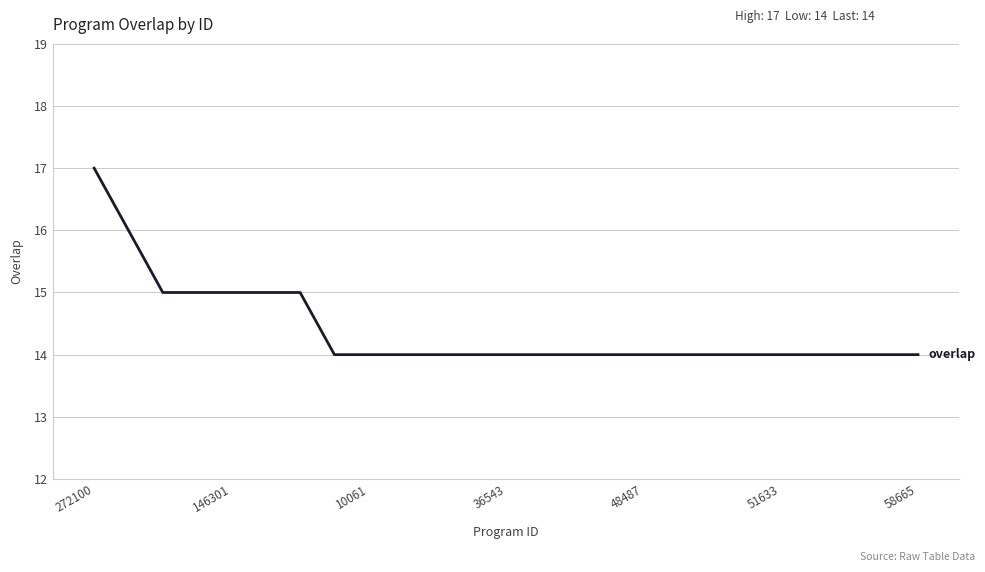

How many lines are shown in the chart?

1